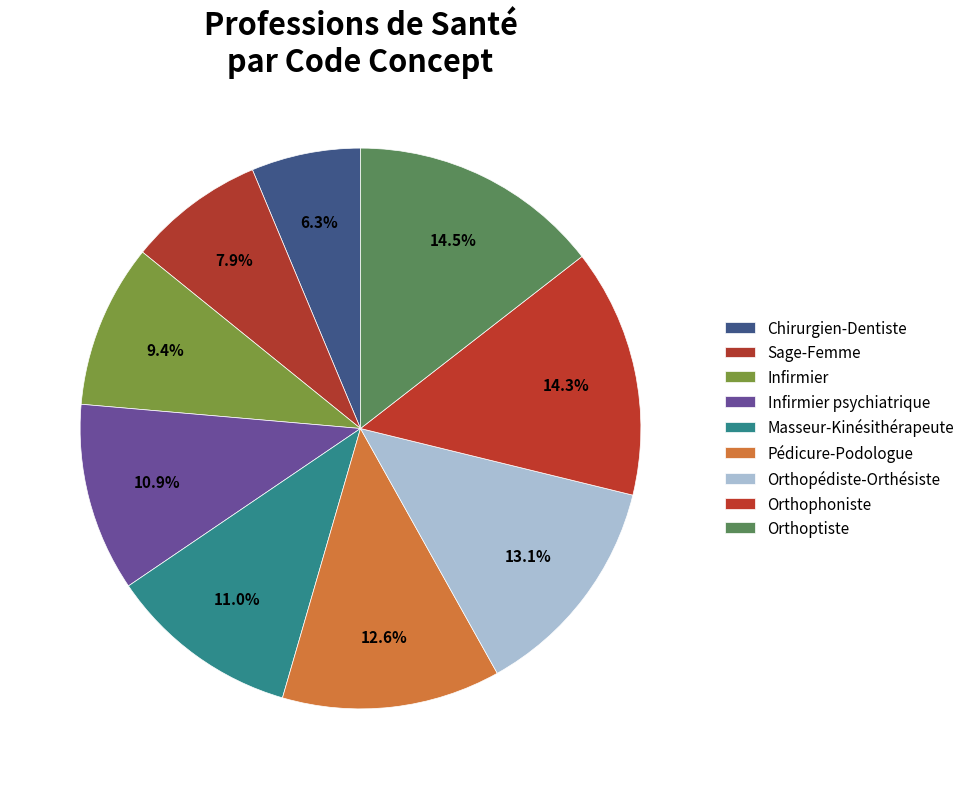

To the nearest percent, what percentage of the pie is Orthophoniste?

14%